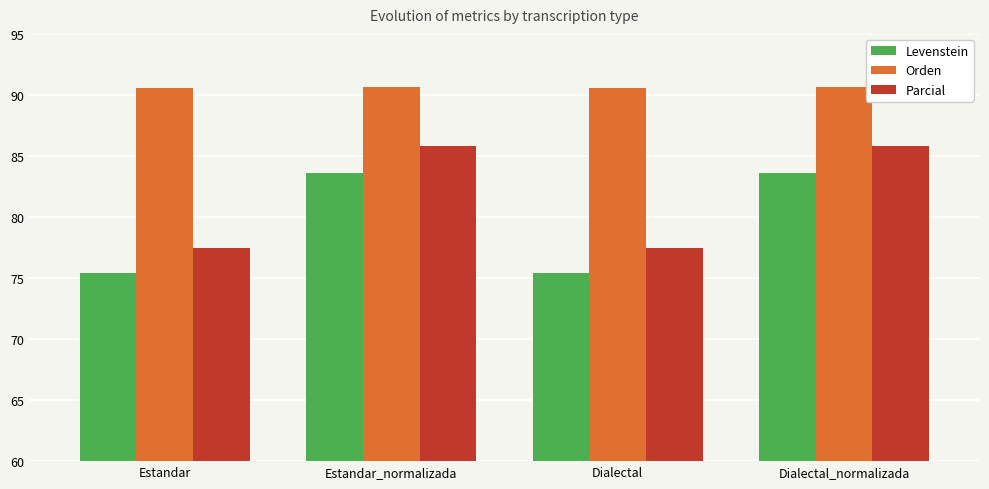

What is the approximate value of Parcial at Dialectal?

77.4